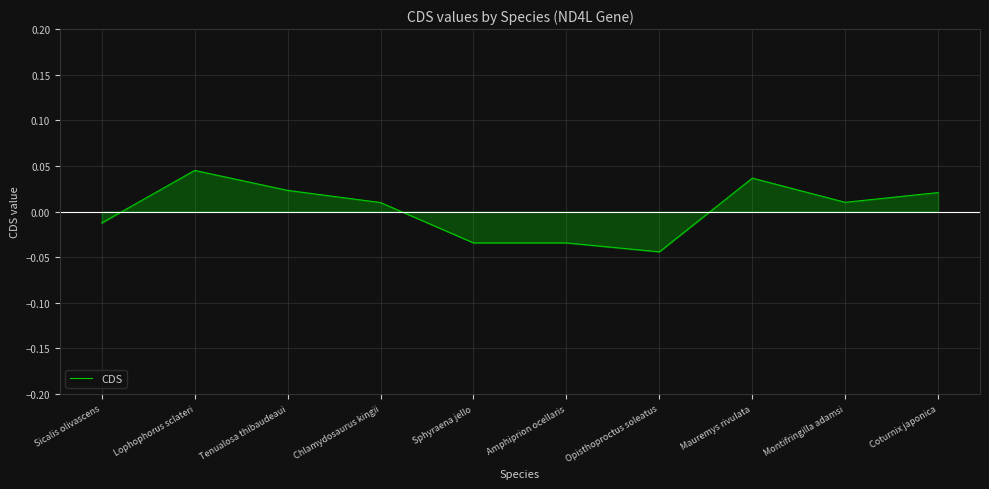

True or false: there are more than 1 points higher than both neighbors.

True